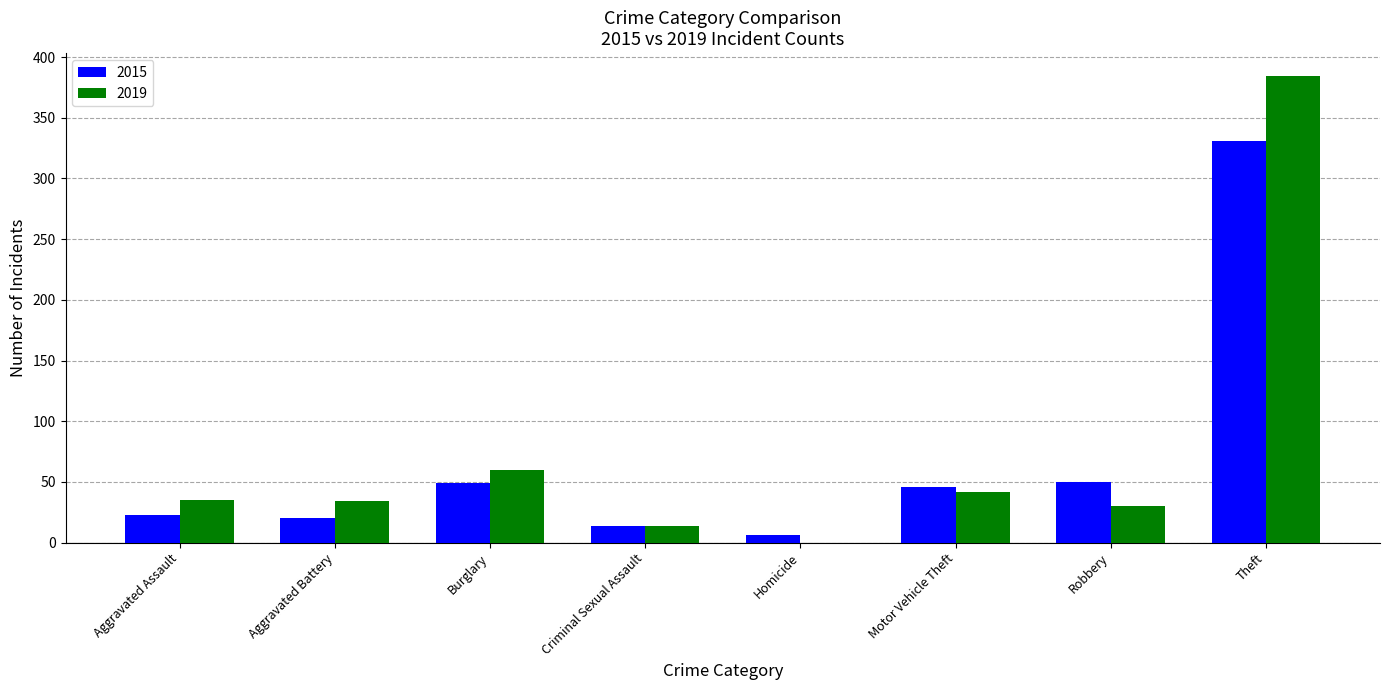

What is the sum of the 2019 values at Aggravated Battery and Burglary?

94